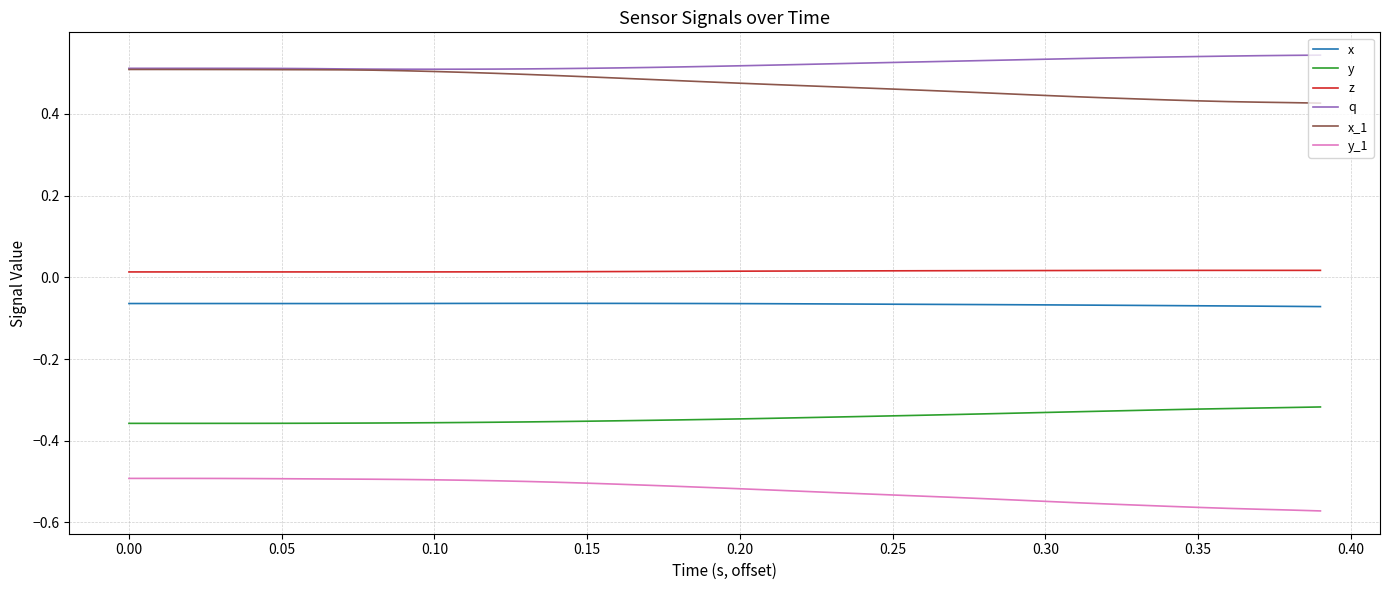

How many z values are between 0 and 1?

40